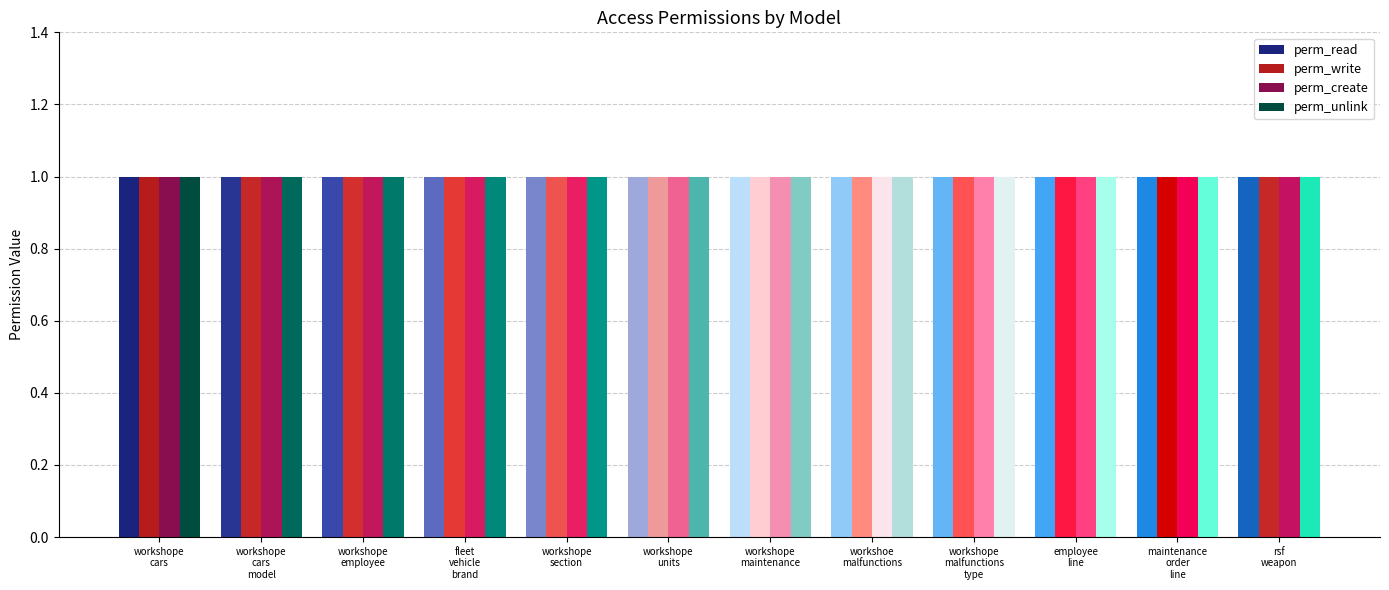

Which has a higher value, model_workshope_maintenance or model_employee_line?

model_workshope_maintenance